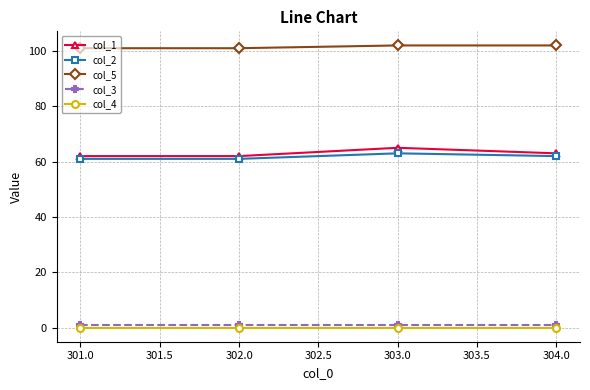

The value of col_4 at 304.0 is 0. True or false?

True